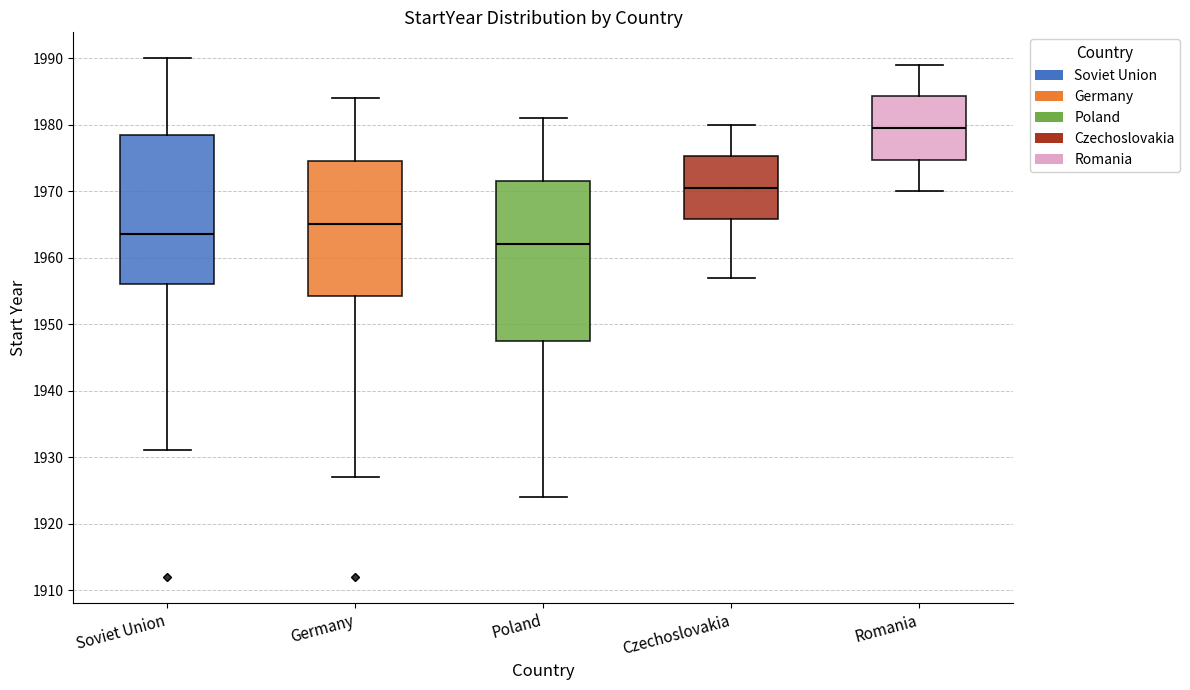

Where does the median line of the box for Germany sit on the y-axis? The values are not printed on the chart, so give them approximately, as read against the axis.

1965